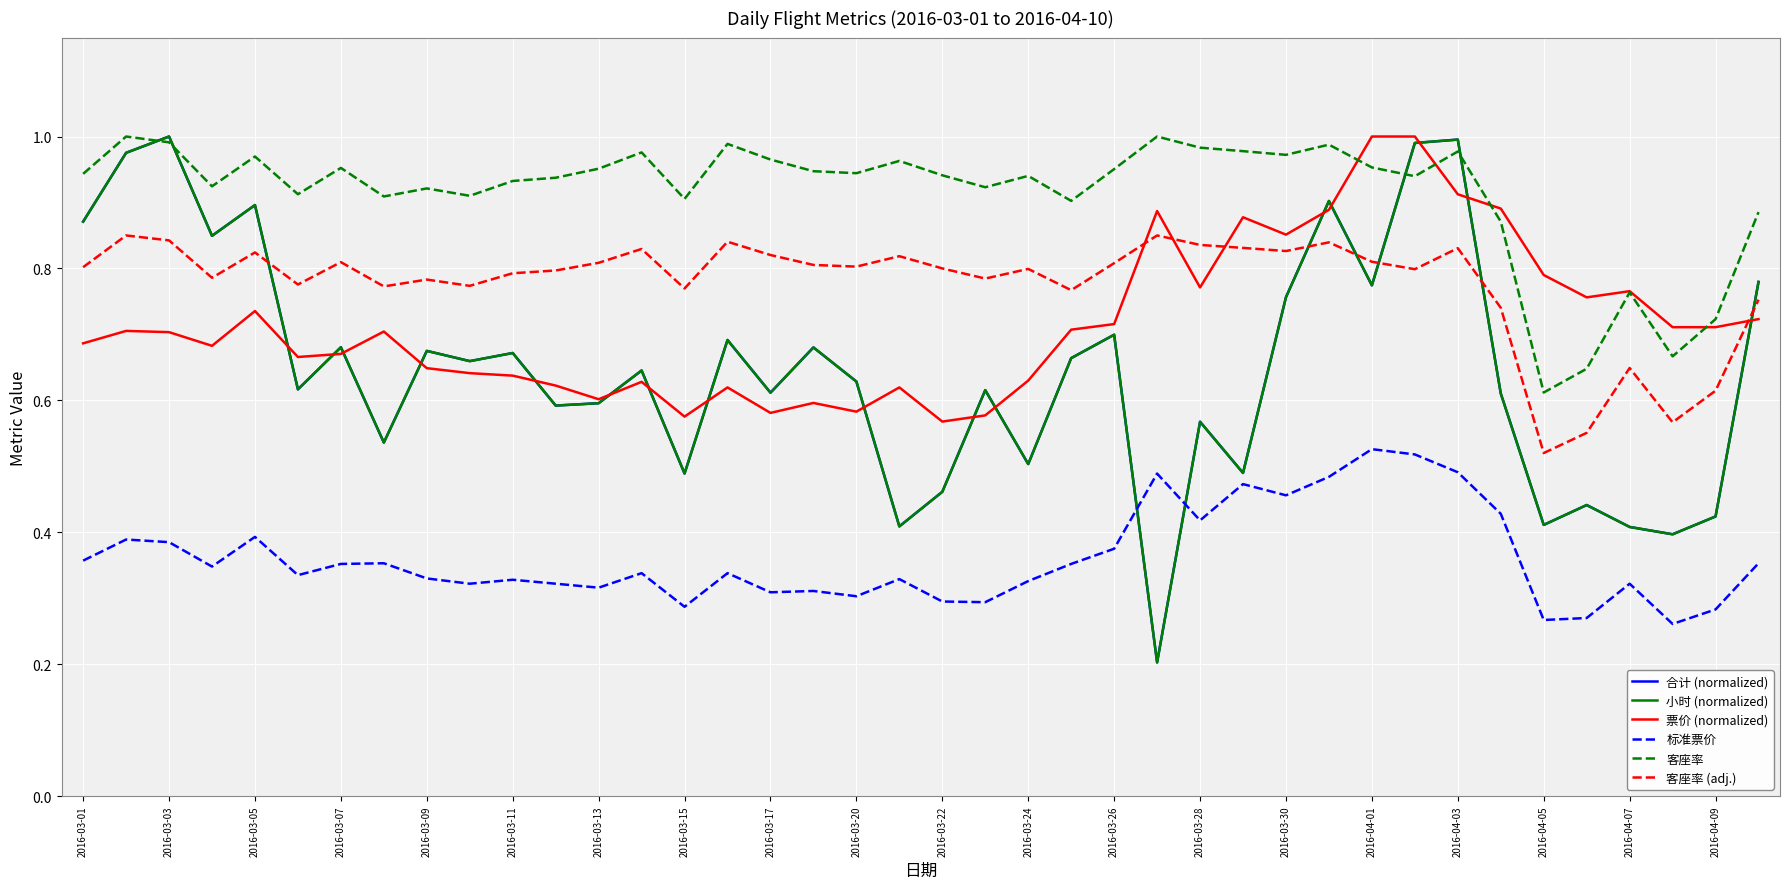

Which series has the largest range (max minus min)?

小时 (normalized)